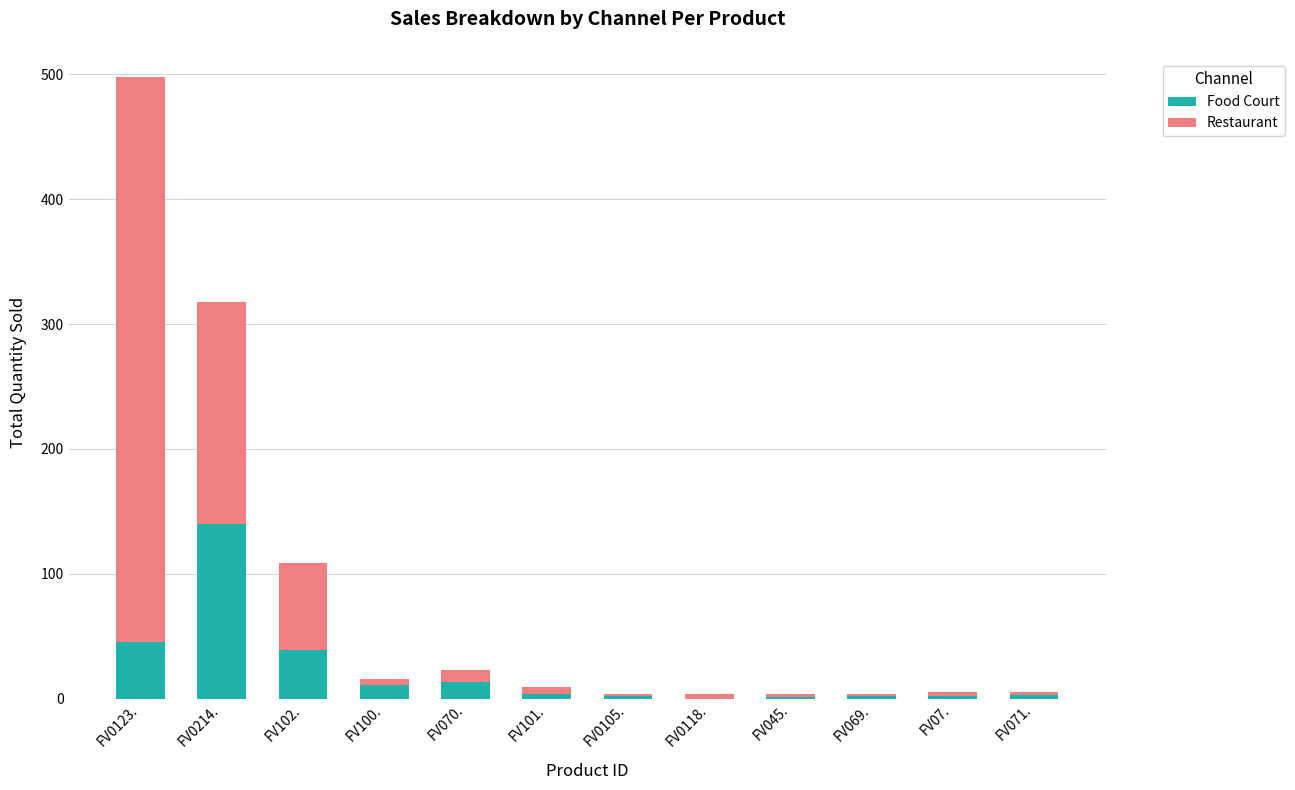

What is the total value across all series at FV102.?

109